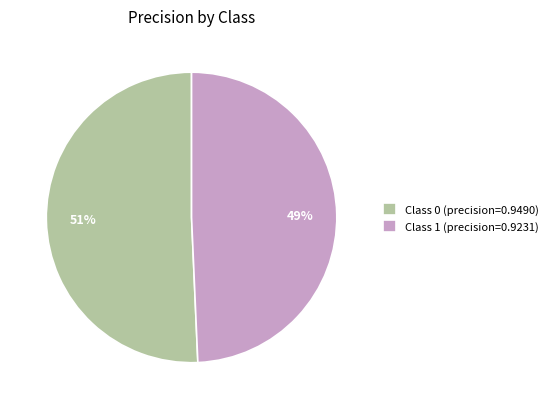

What percentage is the Class 1 (precision=0.9231) slice, to the nearest percent?

49%